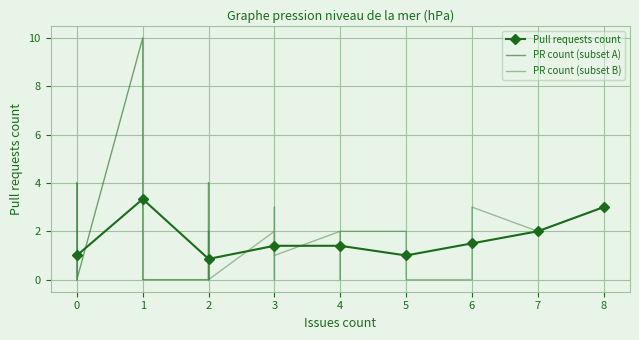

Count the values in the range 0 to 2.

33